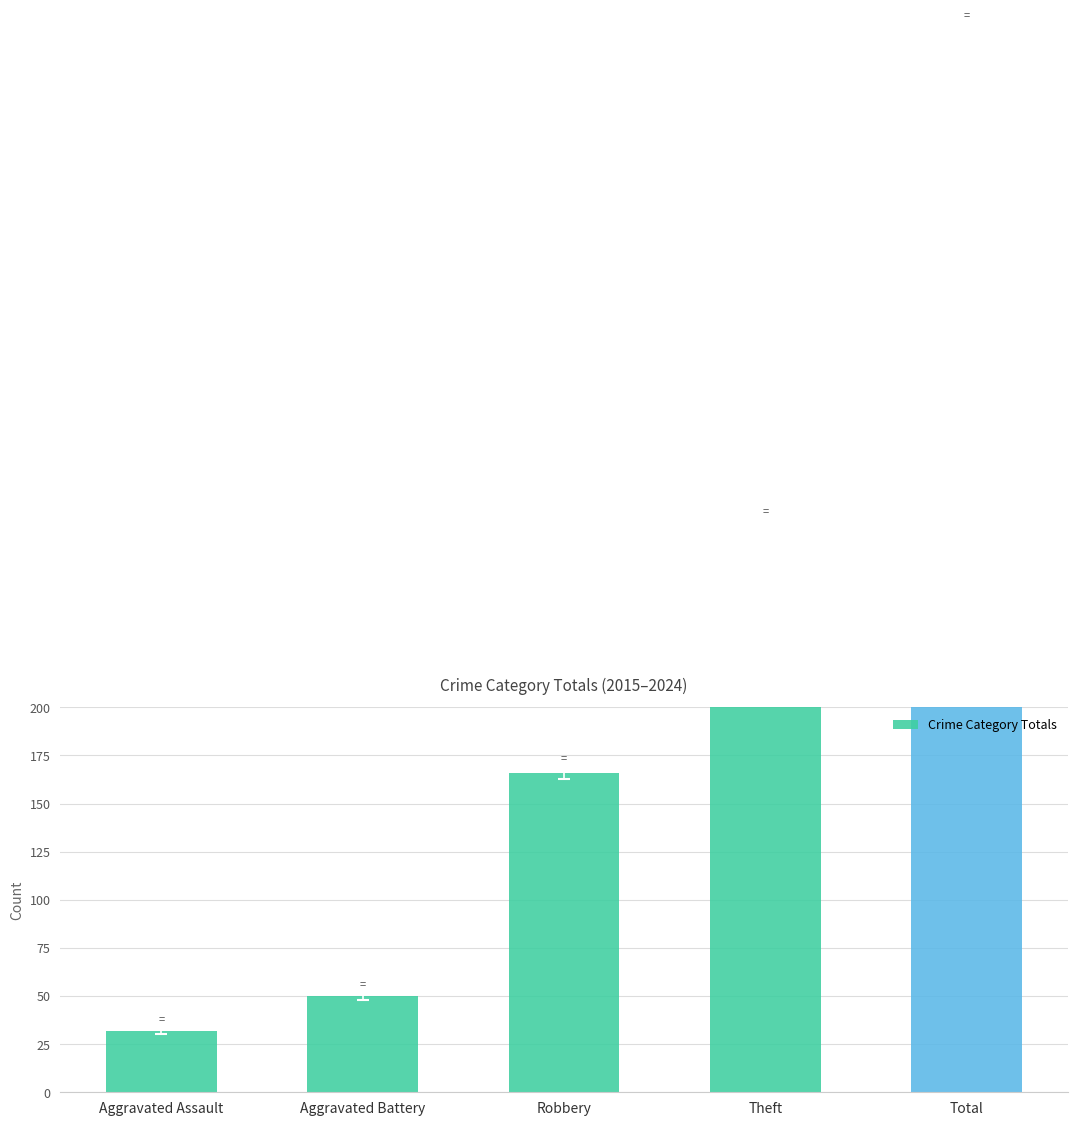

Count the number of data series in this chart.

1